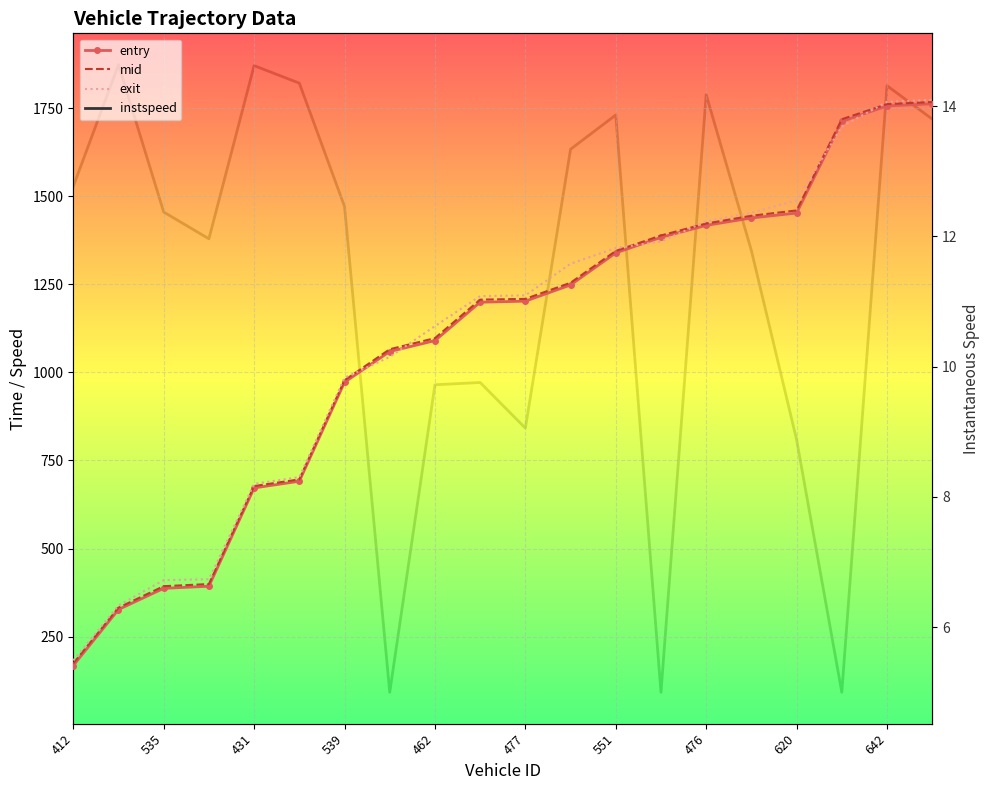

True or false: exit has a value of 1453.0 at 15.

True